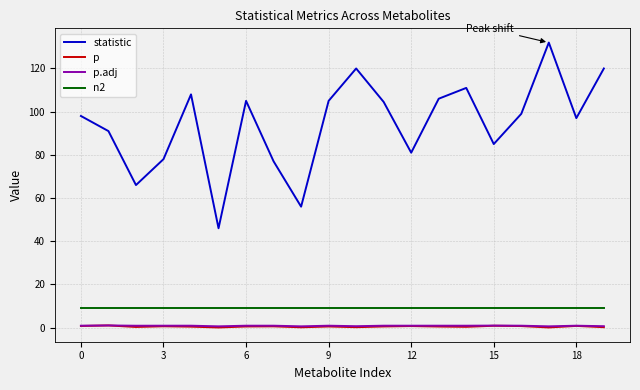

Does the chart have visible grid lines?

Yes